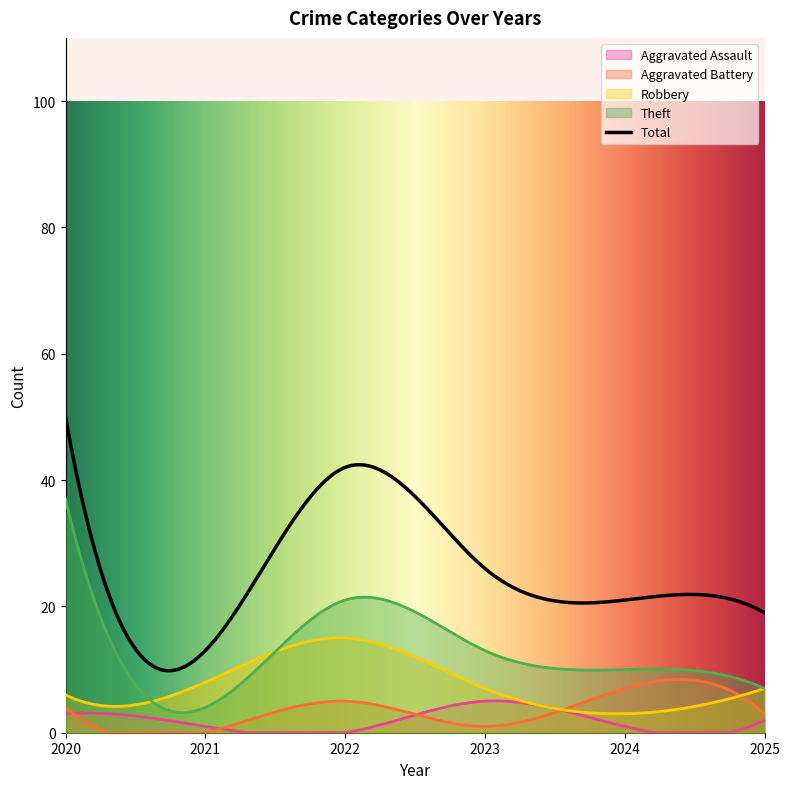

At which label is Aggravated Battery closest to 3?

2025